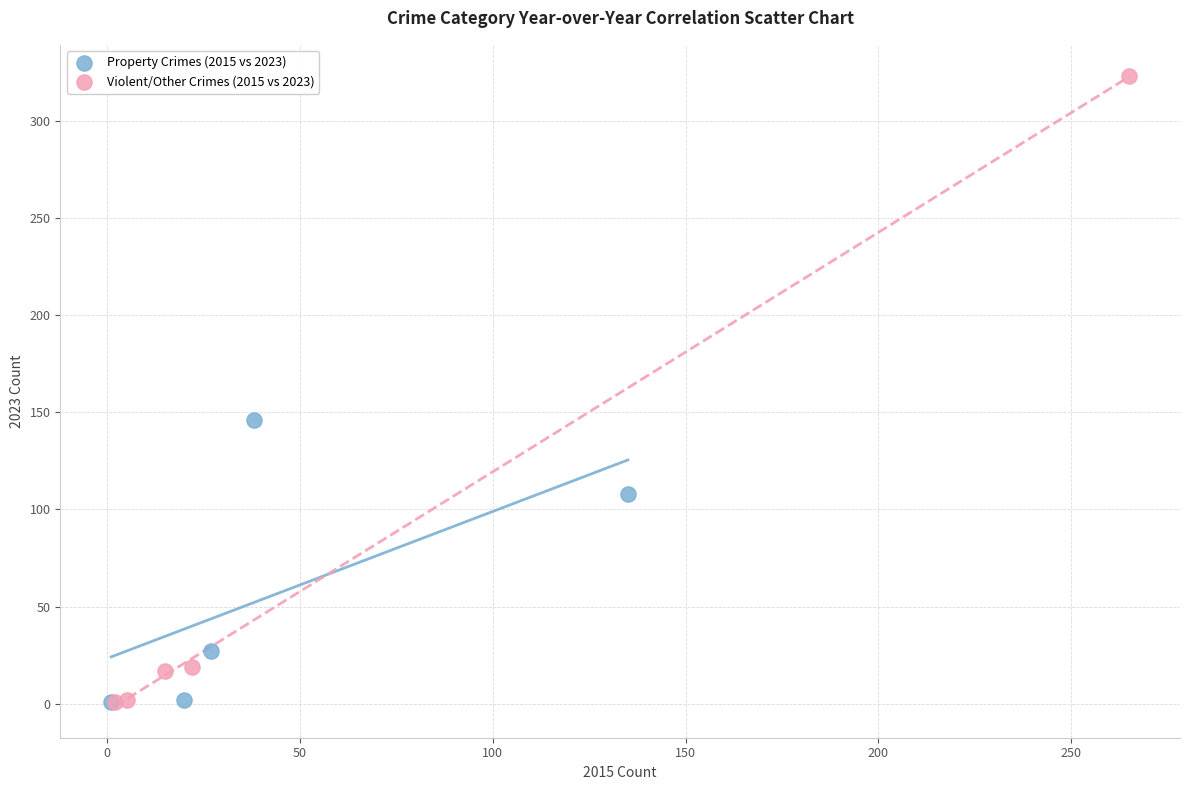

Which series has the largest Y range (max minus min)?

Violent/Other Crimes (2015 vs 2023)